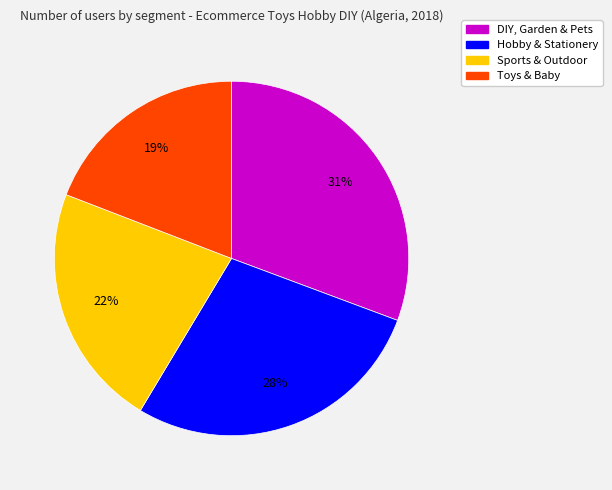

The Sports & Outdoor slice represents 22% of the pie. True or false?

True